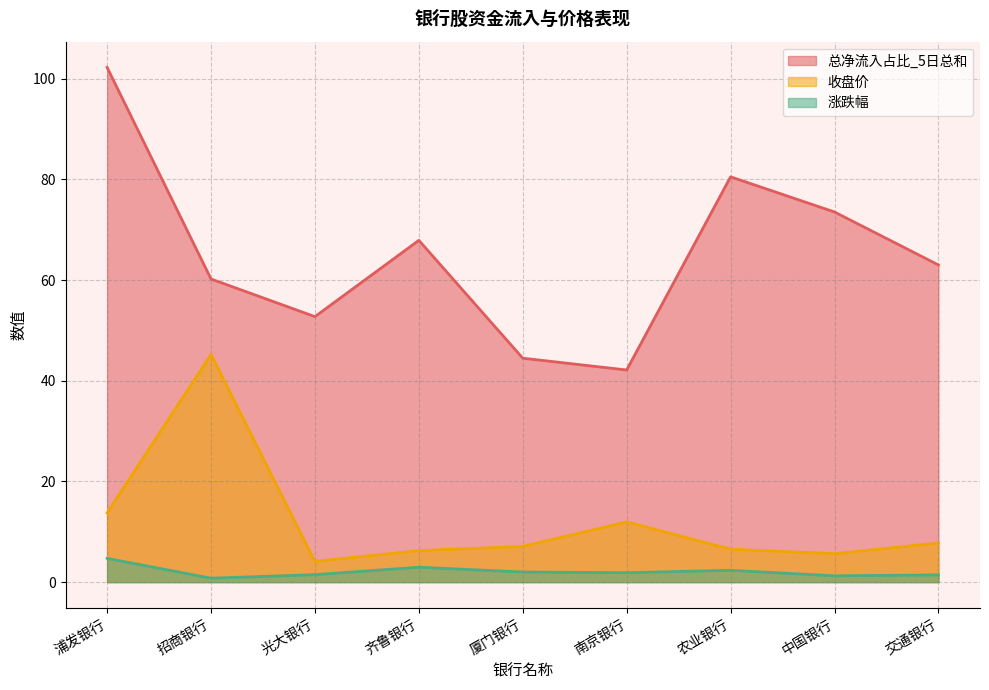

Count the number of data series in this chart.

3